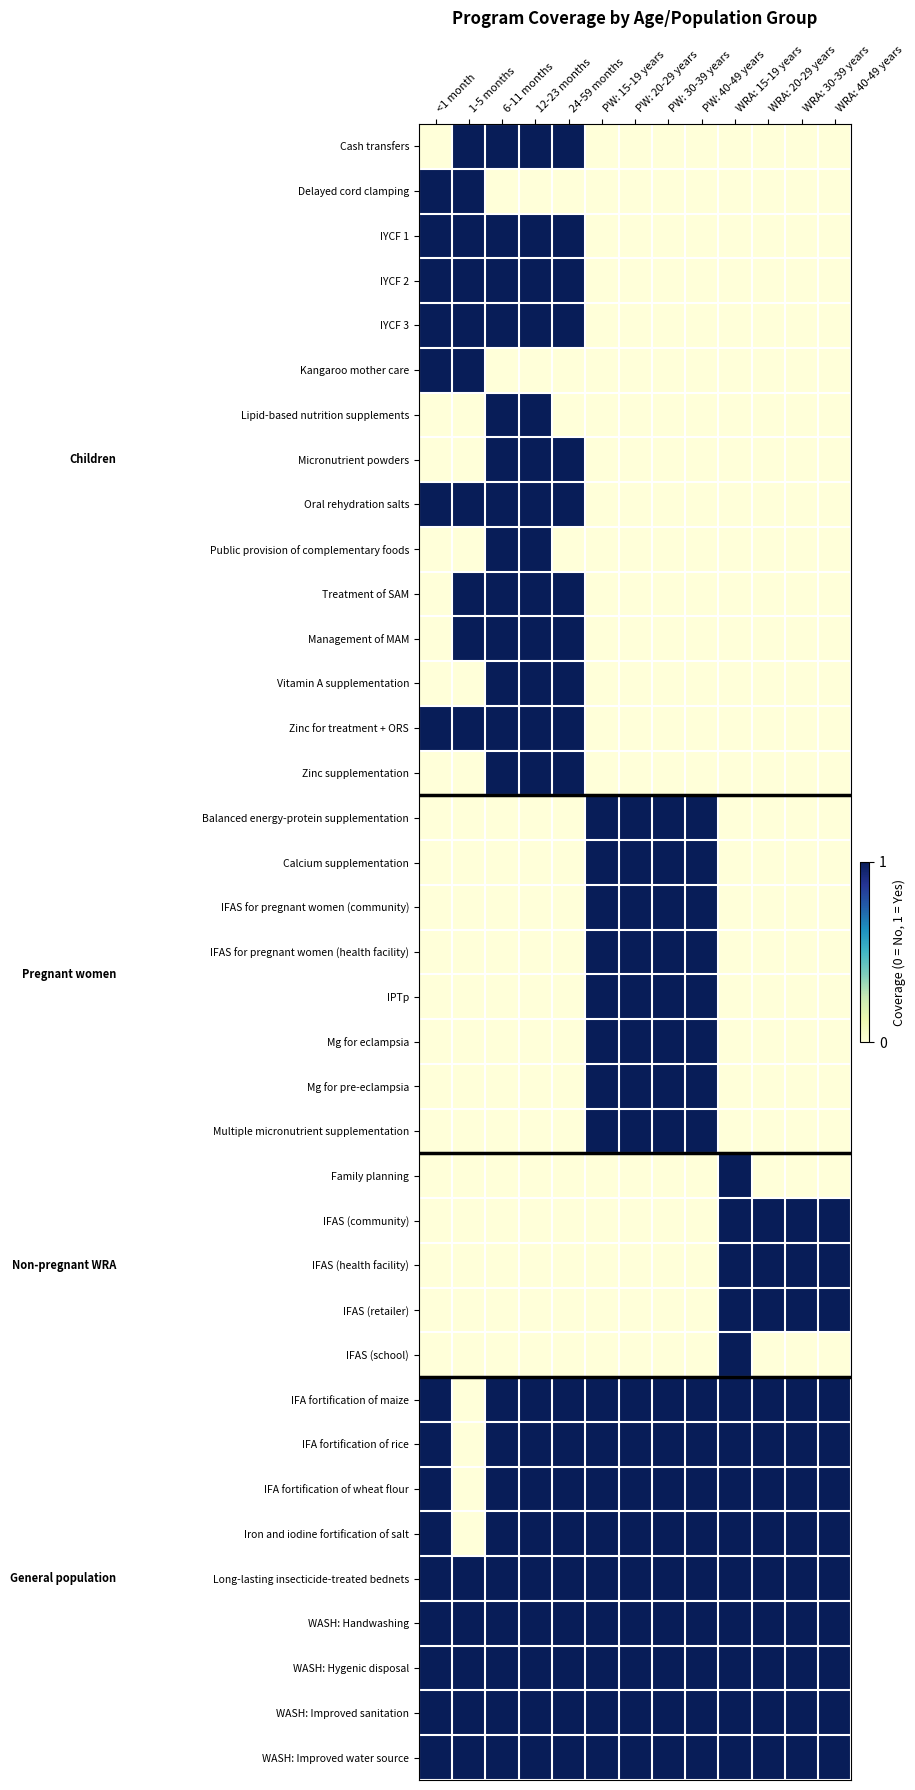

At how many categories does at least one series exceed 0?

13